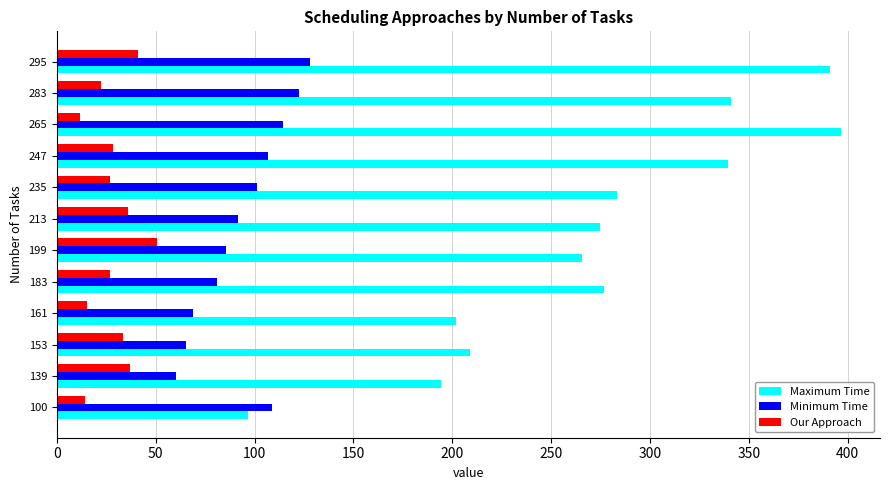

Count the number of categories in the chart.

12